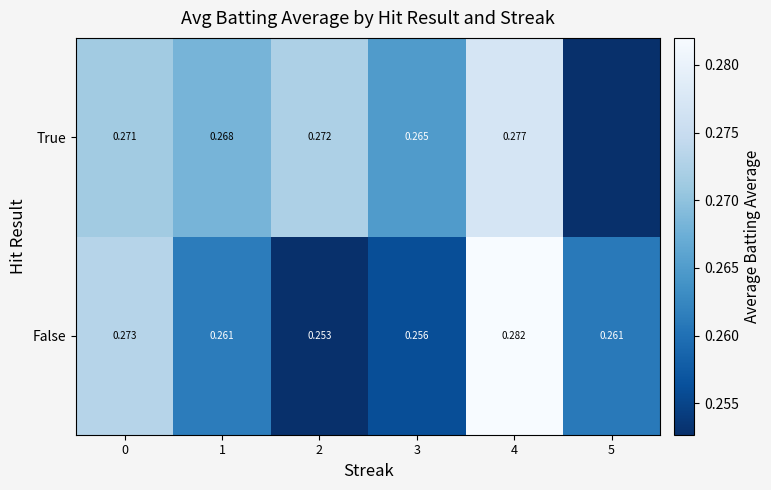

The True series shows 0.4 at 0. True or false?

False